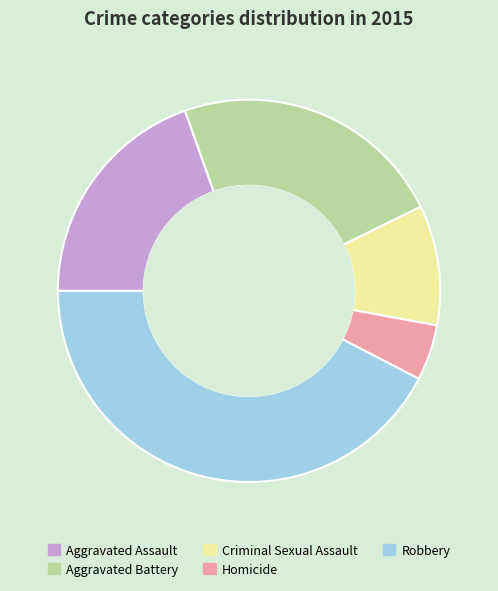

Rank the categories by value from lowest to highest.

Homicide, Criminal Sexual Assault, Aggravated Assault, Aggravated Battery, Robbery